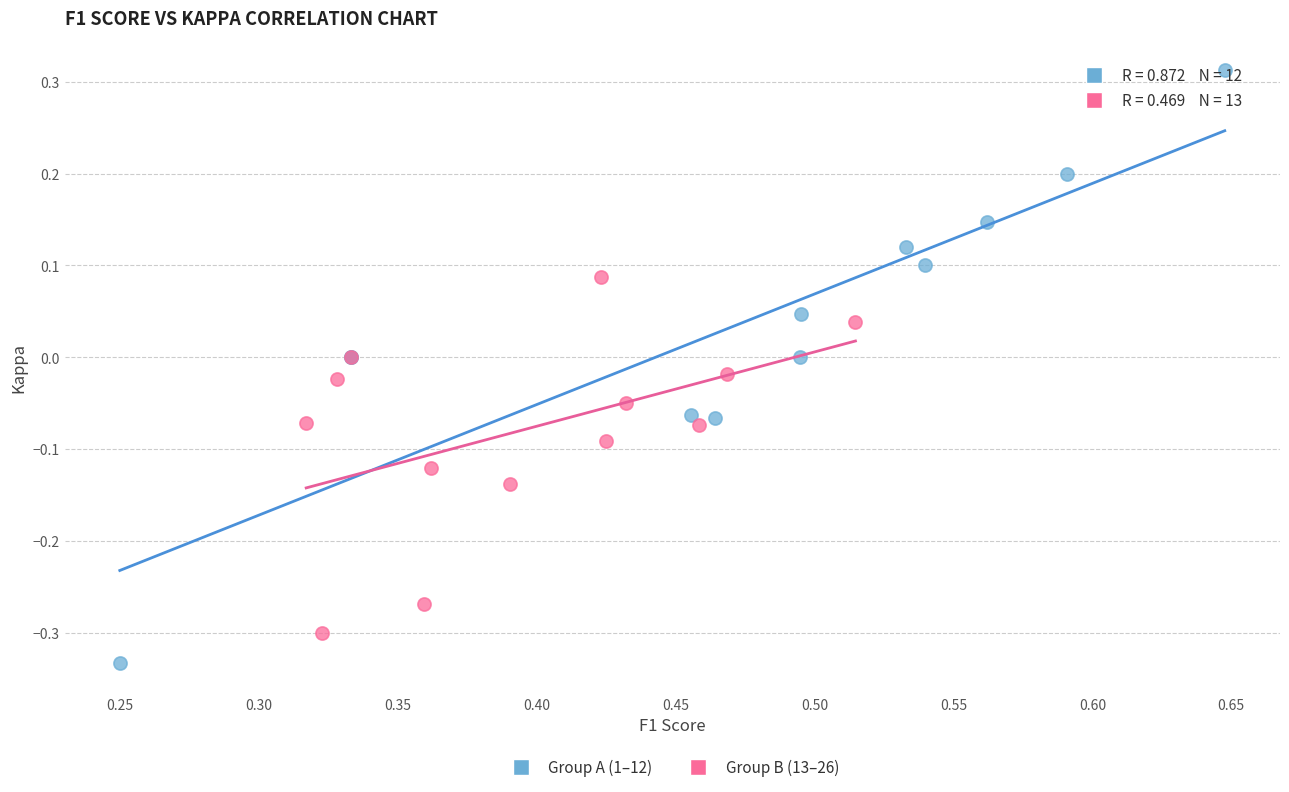

Which series reaches the minimum Y coordinate?

Group A (1–12)